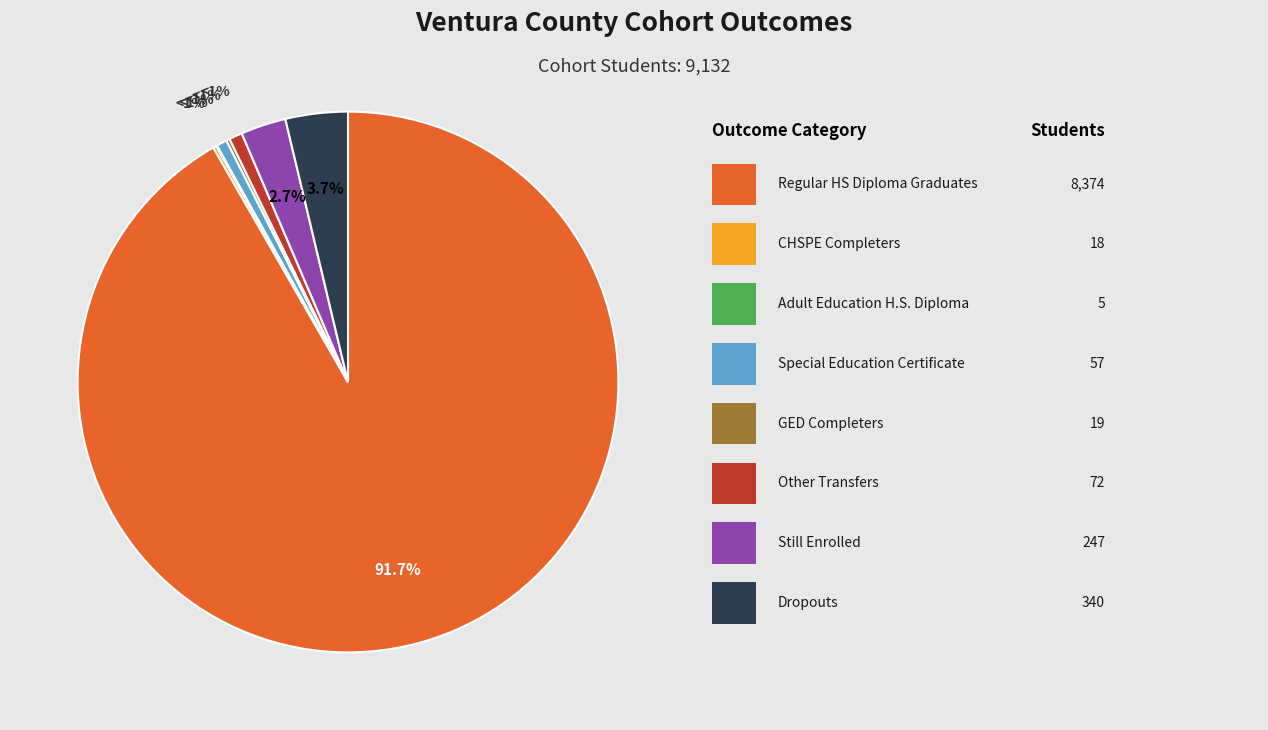

What is the change in value from CHSPE Completers to Dropouts?

+322